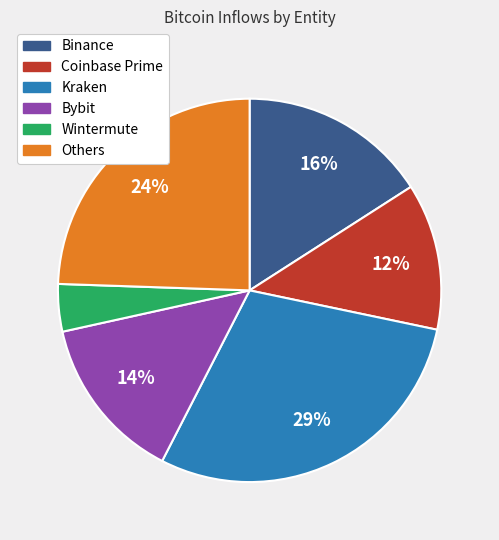

To the nearest percent, what is the average slice percentage?

17%